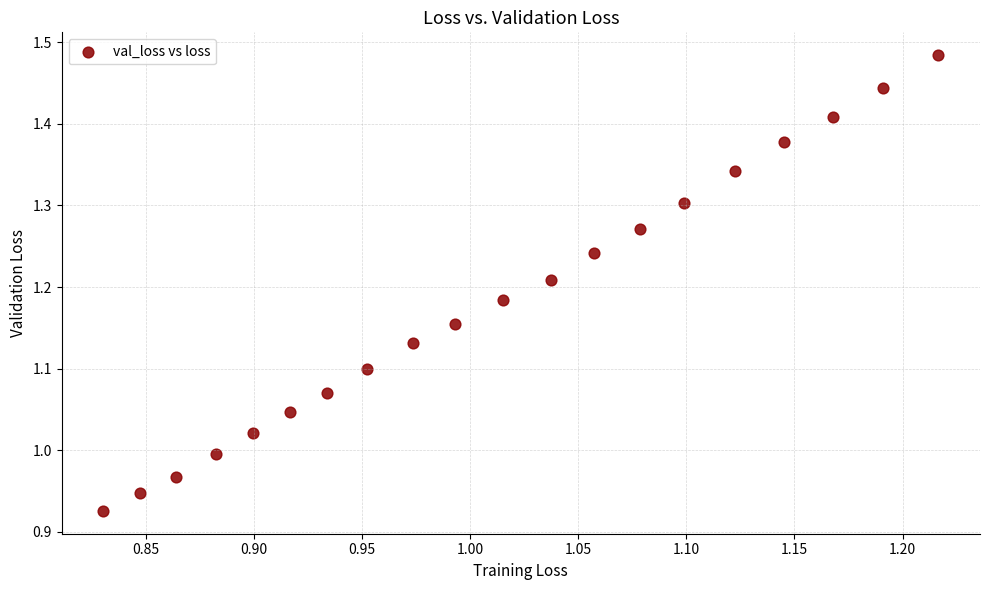

What is the range of X values (max minus min)?

0.4